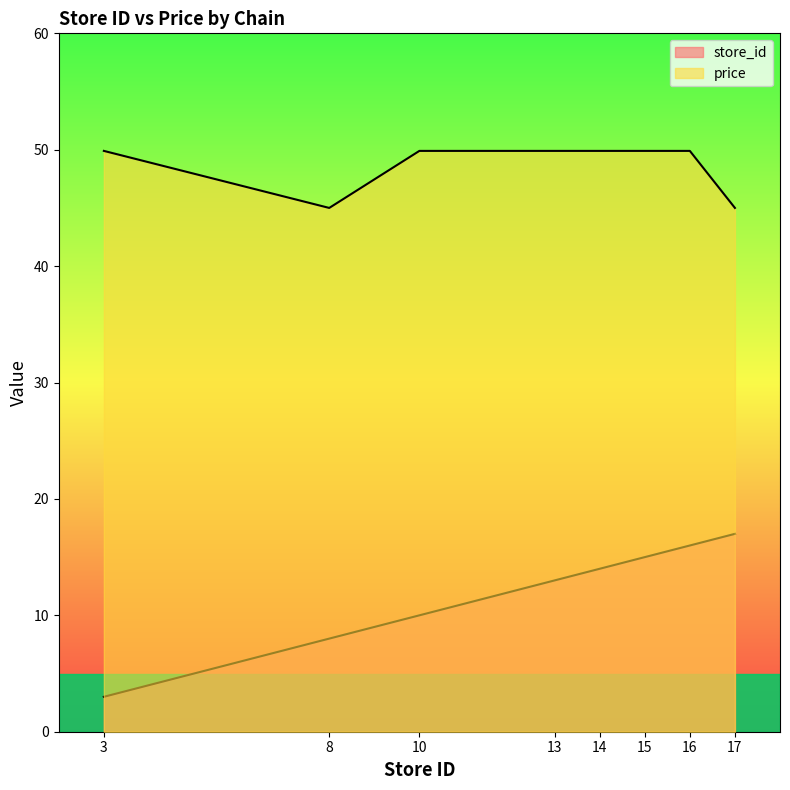

True or false: price has a value of 49.9 at 3.

True